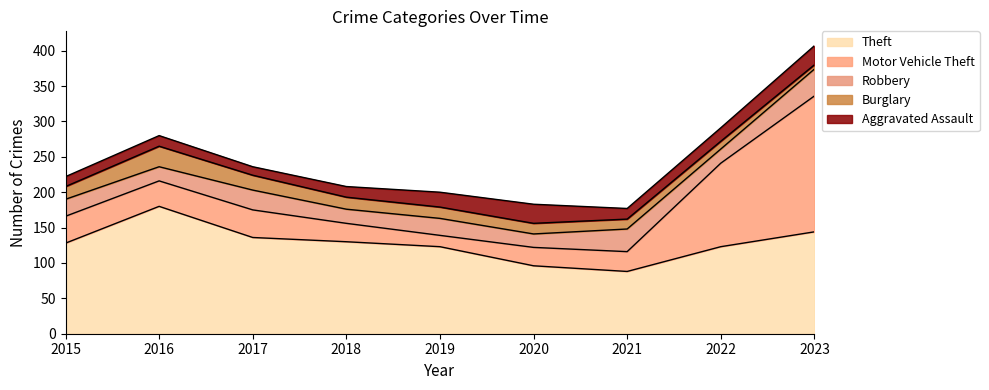

Does the chart have visible grid lines?

No